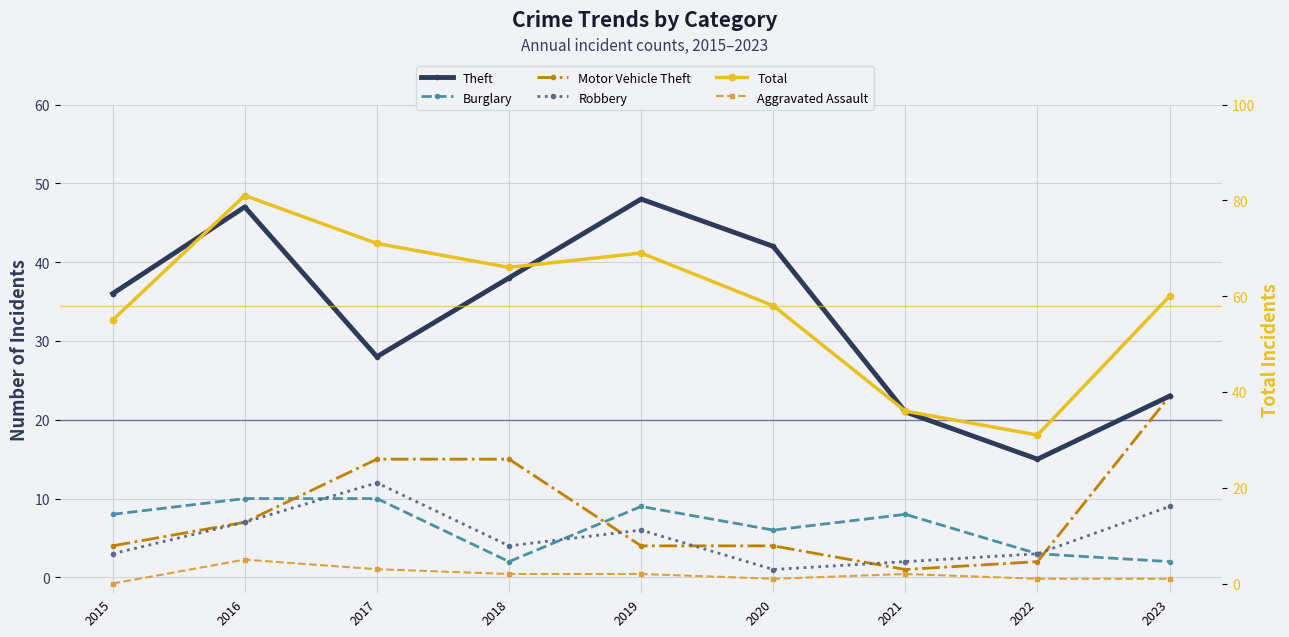

Reading left to right, list all the values displayed in this chart.

Theft: 2015=36	2016=47	2017=28	2018=38	2019=48	2020=42	2021=21	2022=15	2023=23
Burglary: 2015=8	2016=10	2017=10	2018=2	2019=9	2020=6	2021=8	2022=3	2023=2
Motor Vehicle Theft: 2015=4	2016=7	2017=15	2018=15	2019=4	2020=4	2021=1	2022=2	2023=23
Robbery: 2015=3	2016=7	2017=12	2018=4	2019=6	2020=1	2021=2	2022=3	2023=9
Total: 2015=55	2016=81	2017=71	2018=66	2019=69	2020=58	2021=36	2022=31	2023=60
Aggravated Assault: 2015=0	2016=5	2017=3	2018=2	2019=2	2020=1	2021=2	2022=1	2023=1